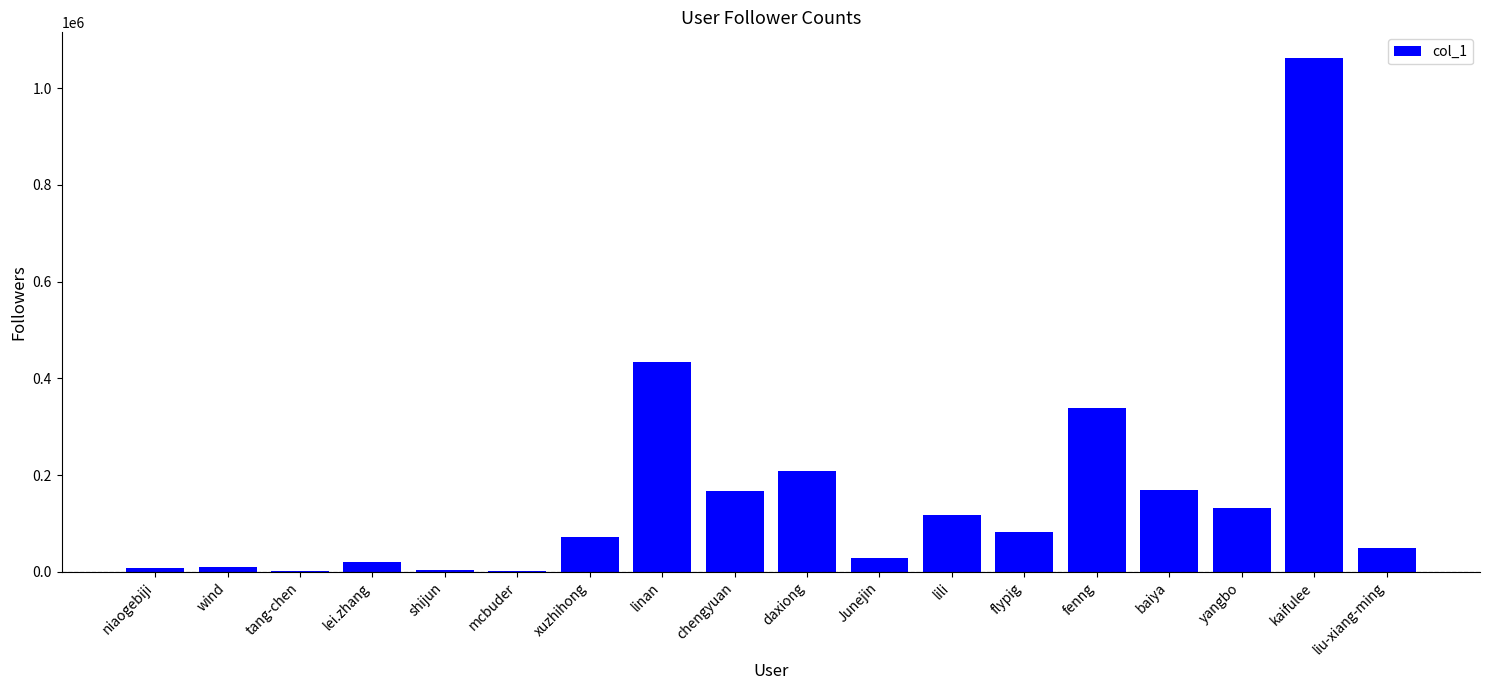

At which category does the chart reach its peak across all series?

kaifulee